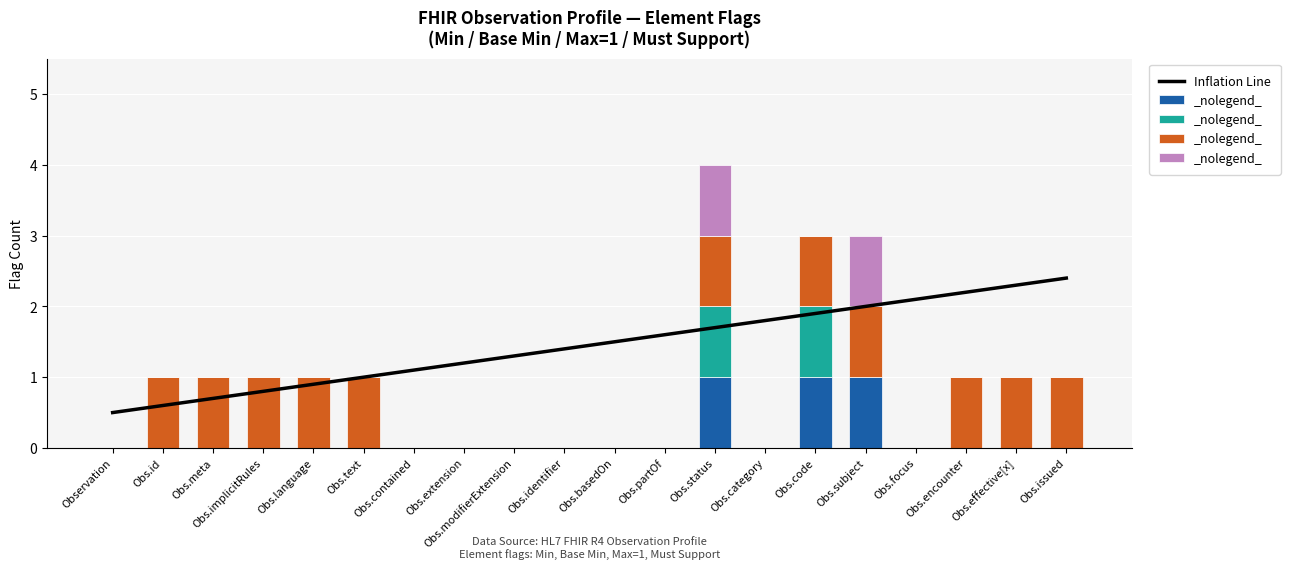

How many groups of bars are there?

20